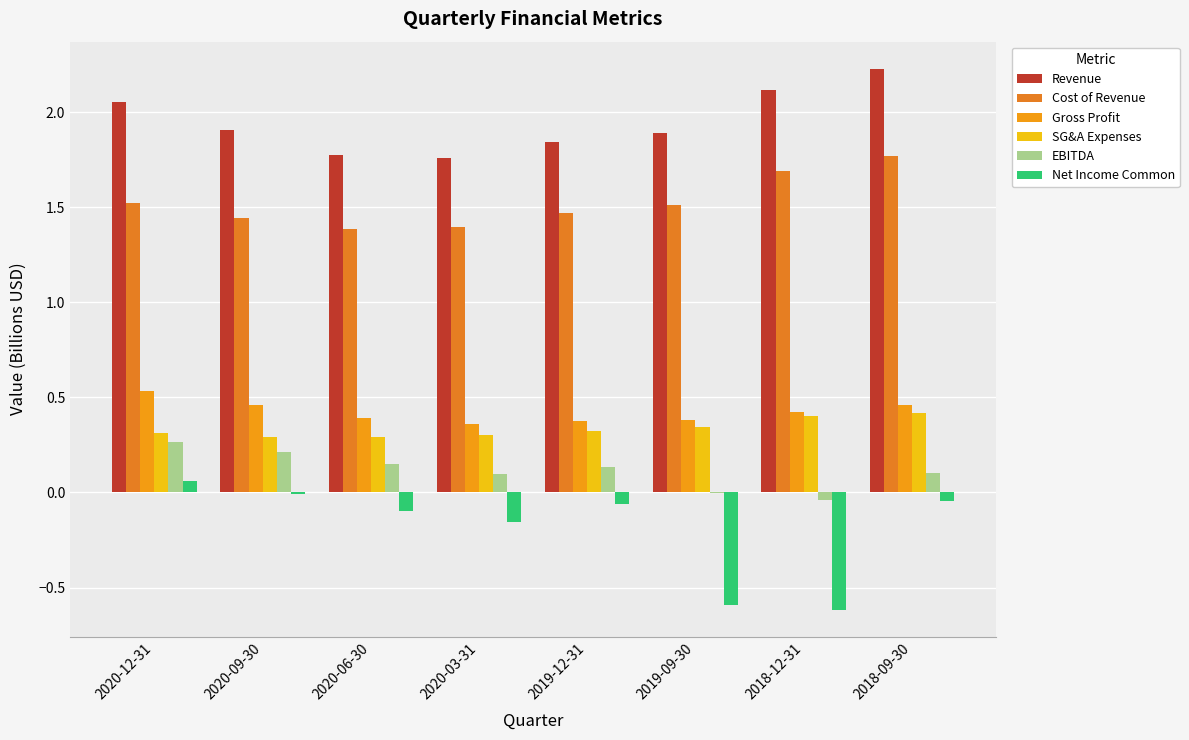

What are all the series names shown in the legend?

Revenue, Cost of Revenue, Gross Profit, SG&A Expenses, EBITDA, Net Income Common